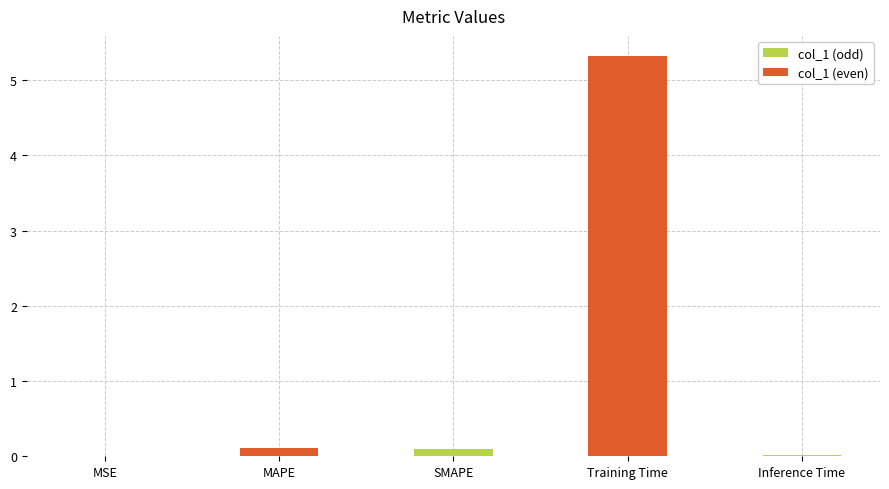

What is the maximum value shown in the chart?

5.3